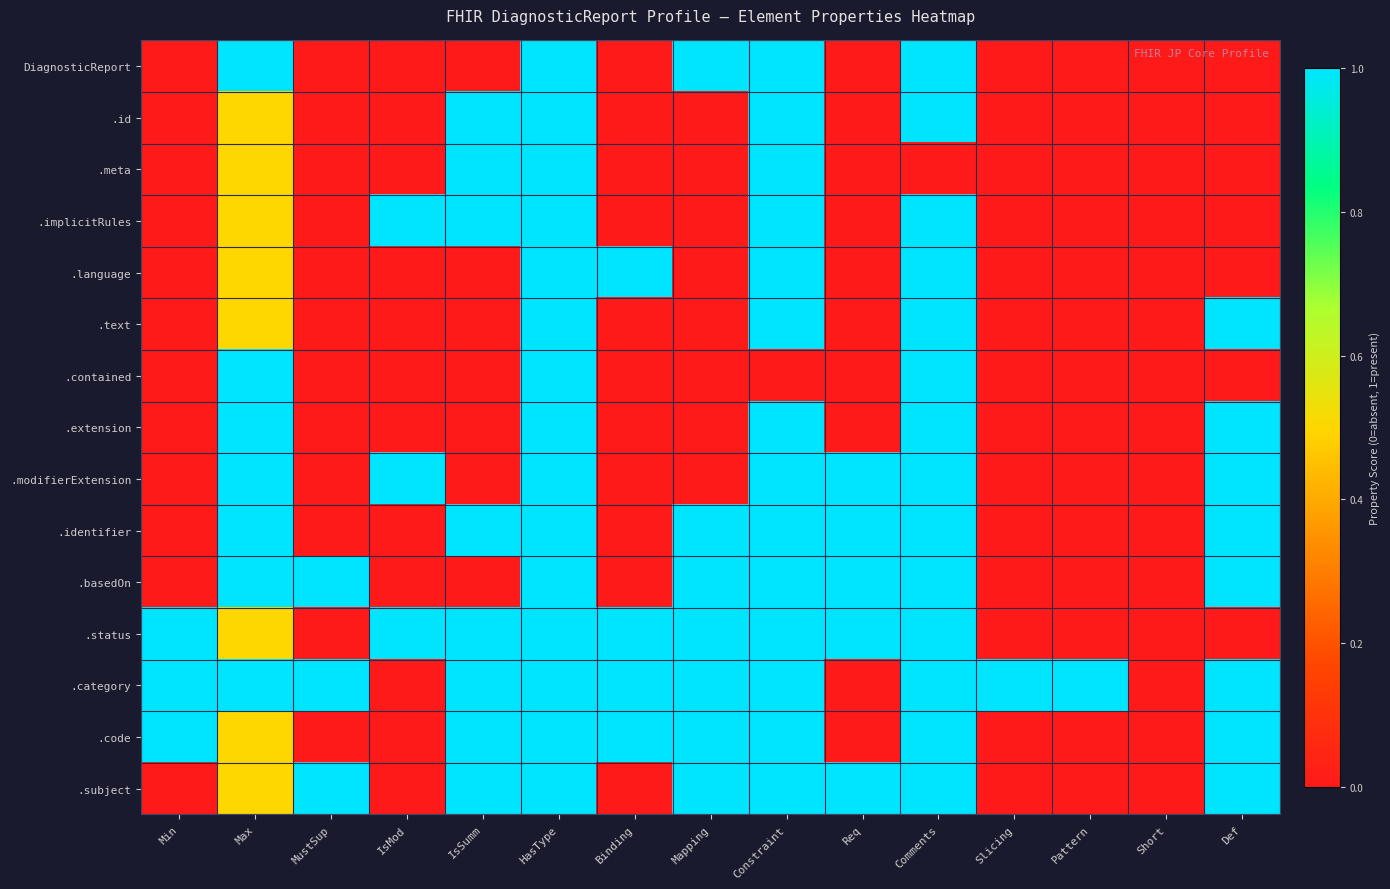

Rank the series by their maximum value, from lowest to highest.

DiagnosticReport, .id, .meta, .implicitRules, .language, .text, .contained, .extension, .modifierExtension, .identifier, .basedOn, .status, .category, .code, .subject